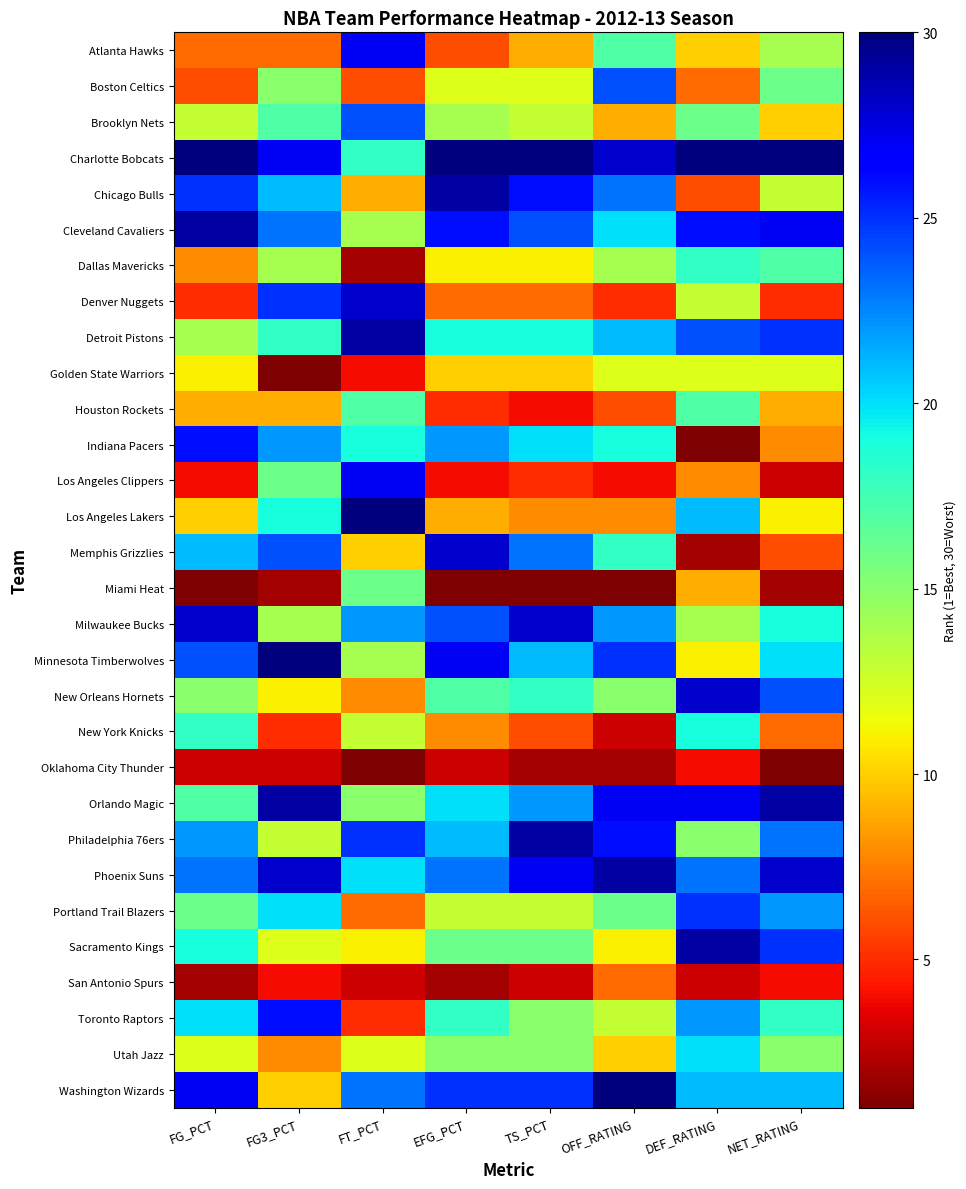

What is the minimum value shown in the chart?

1